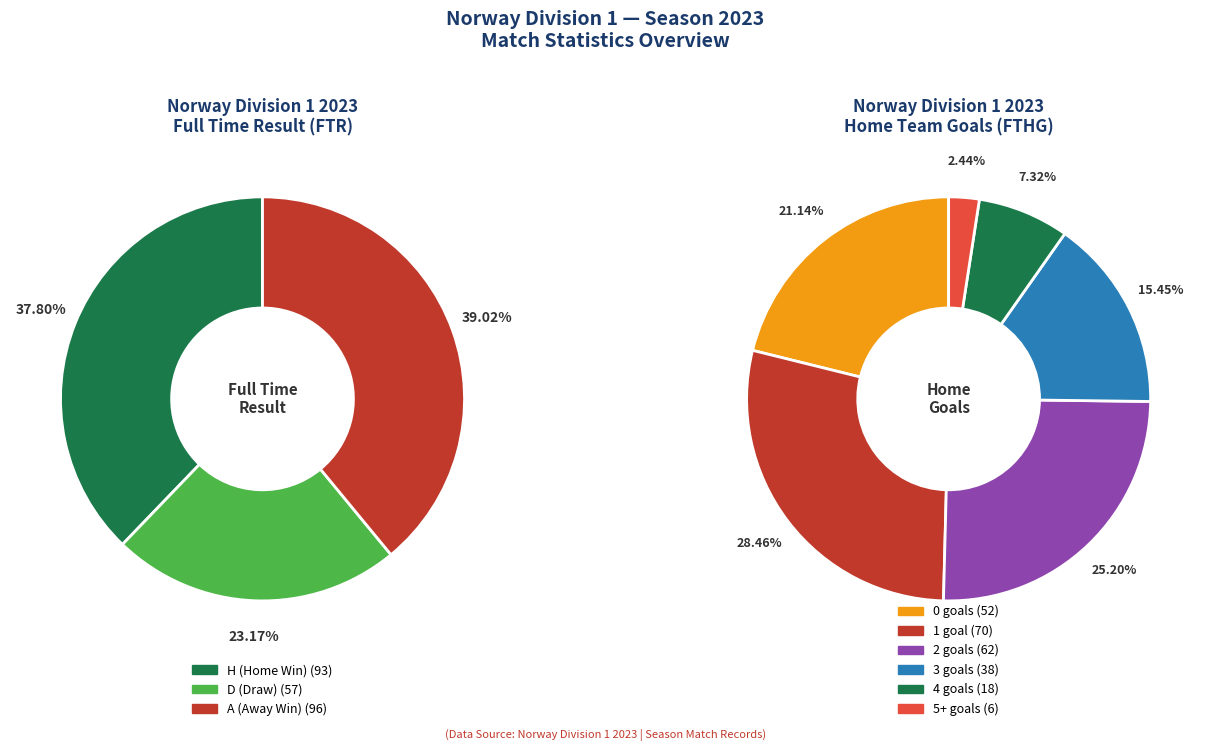

How many slices are in this pie chart?

3